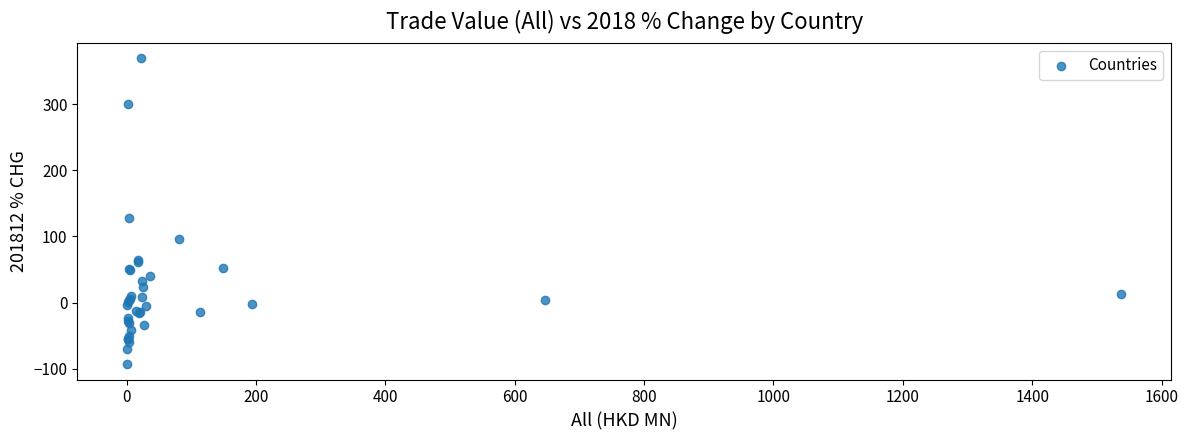

What Y value in the scatter plot is closest to 138?

128.7